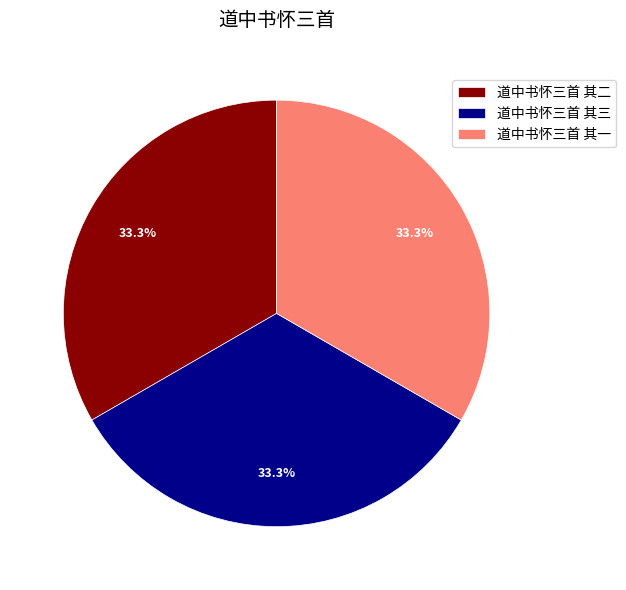

Does 道中书怀三首 其一 account for over 50% of the chart?

No